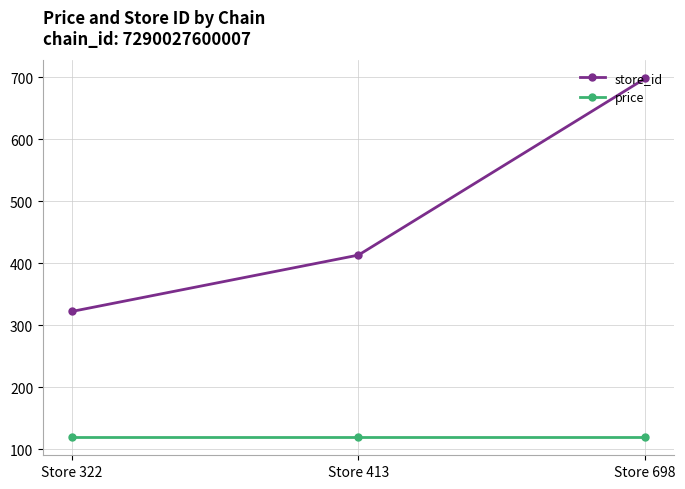

Reading left to right, list all the values displayed in this chart.

store_id: Store 322=322	Store 413=413	Store 698=698
price: Store 322=119	Store 413=119	Store 698=119